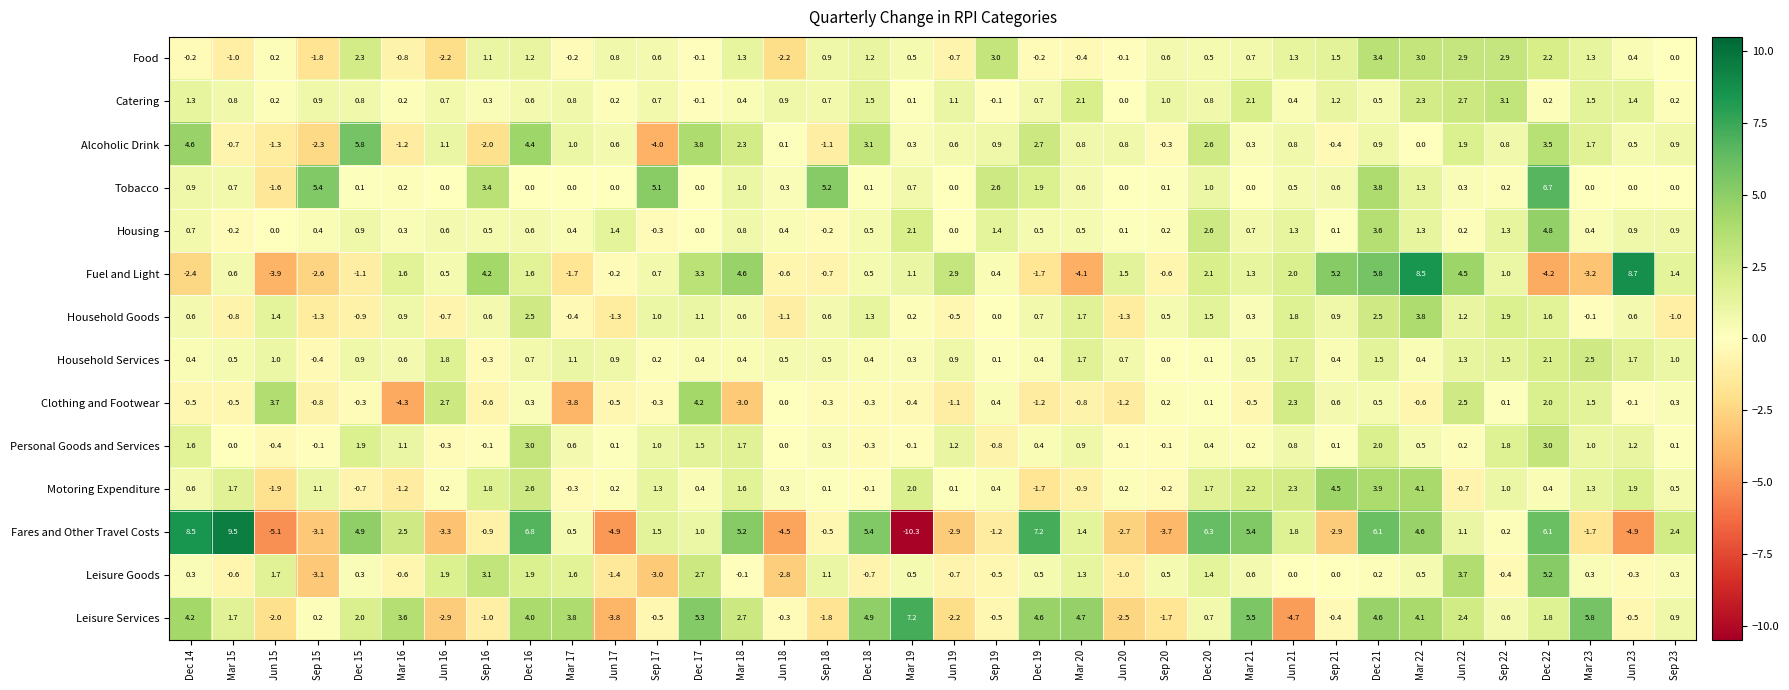

What is the total value across all series at Dec 22?

35.4